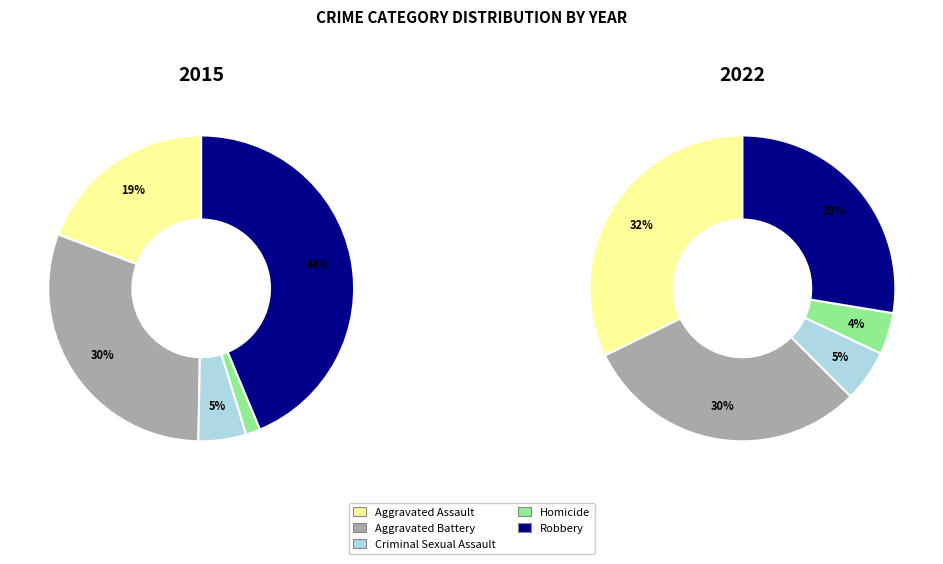

Do Robbery and Aggravated Assault together represent more than half of the pie?

Yes